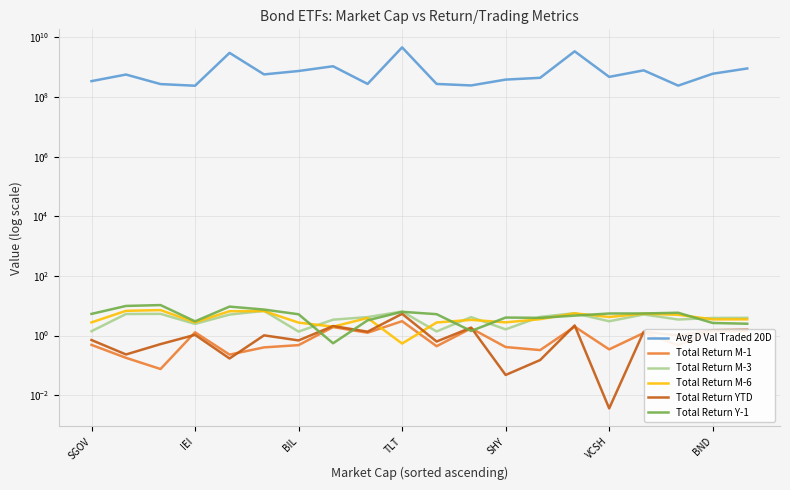

What are all the series names shown in the legend?

Avg D Val Traded 20D, Total Return M-1, Total Return M-3, Total Return M-6, Total Return YTD, Total Return Y-1